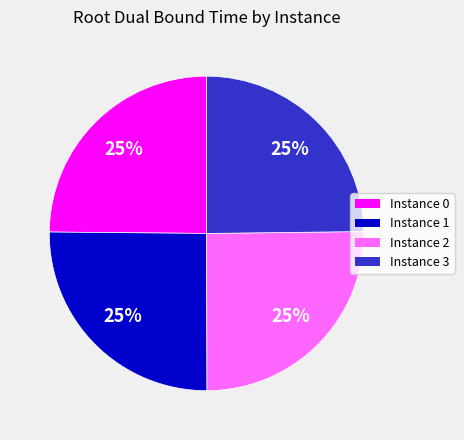

Does any single category account for the majority?

No